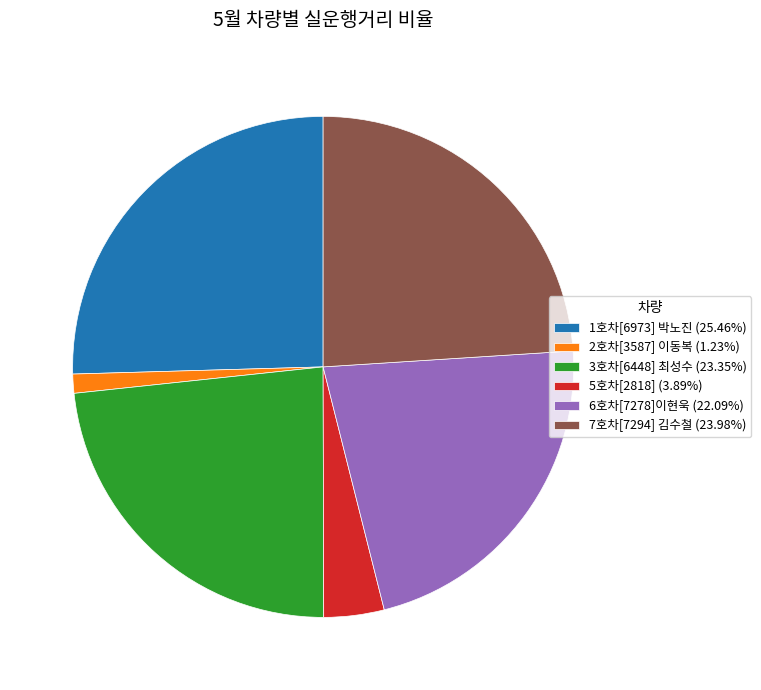

Is there a majority slice in this chart?

No